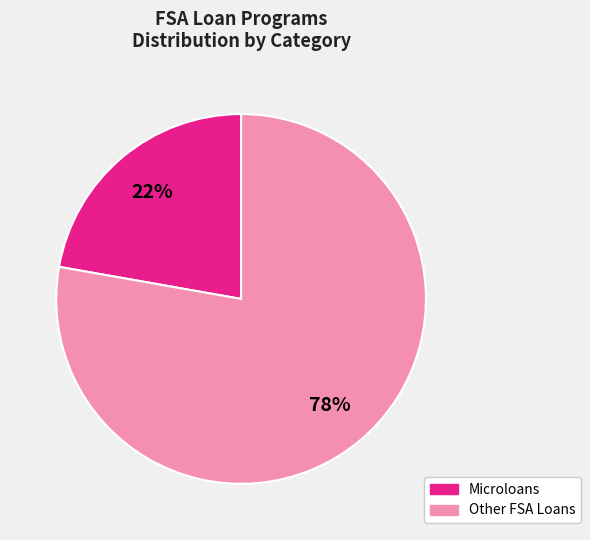

Is there any slice that represents more than half of the pie?

Yes